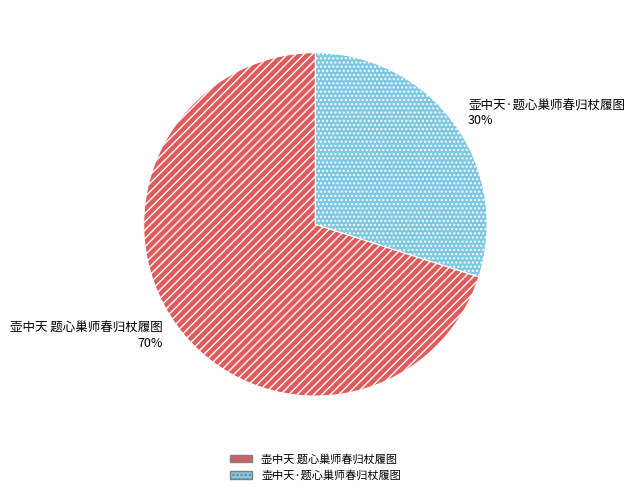

To the nearest percent, what is the combined percentage of 壶中天·题心巢师春归杖履图 and 壶中天 题心巢师春归杖履图?

100%